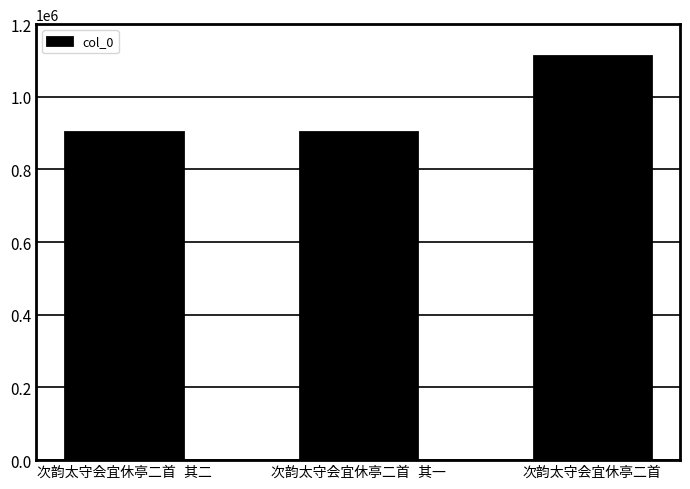

What is the value of the 3rd bar from the left?

1113295